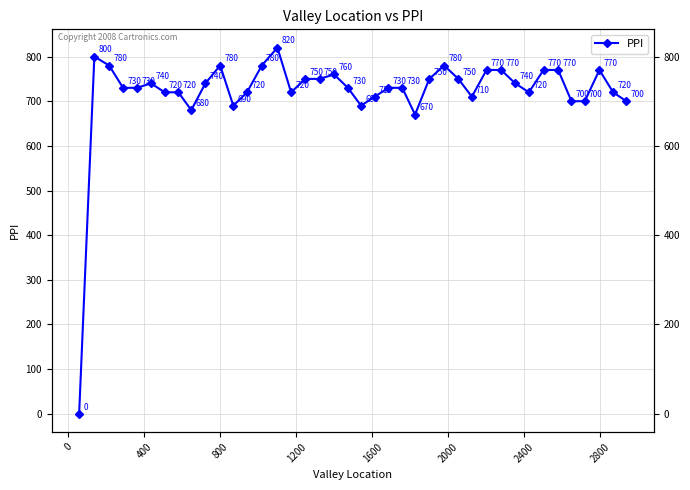

Is it true that the value at 35 is 1056?

False